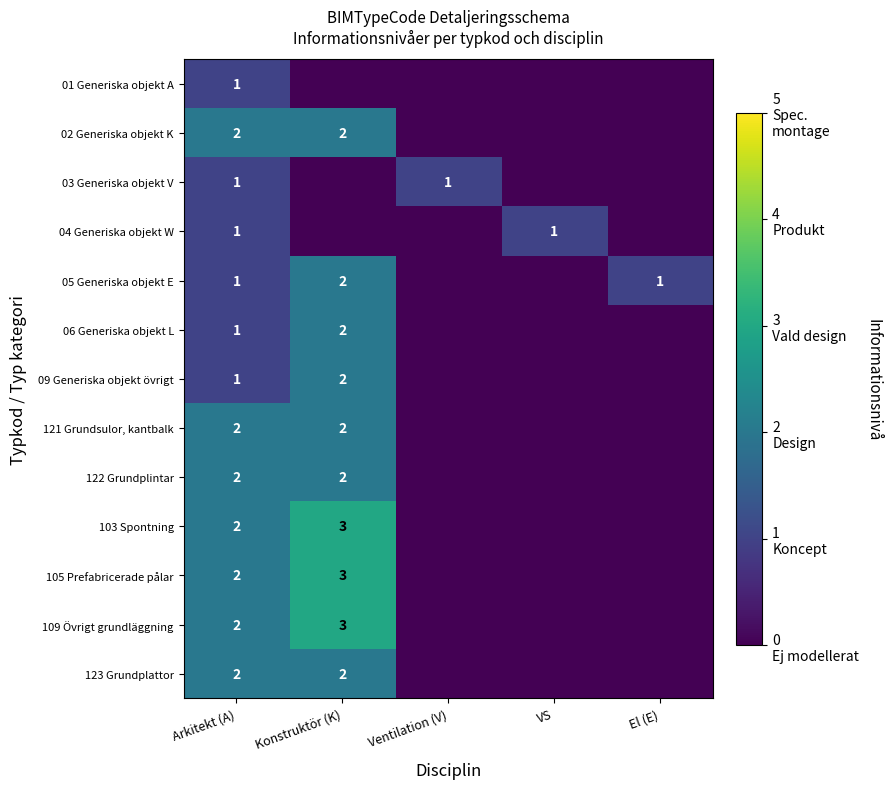

Between Ventilation (V) and Arkitekt (A), which is larger?

Arkitekt (A)